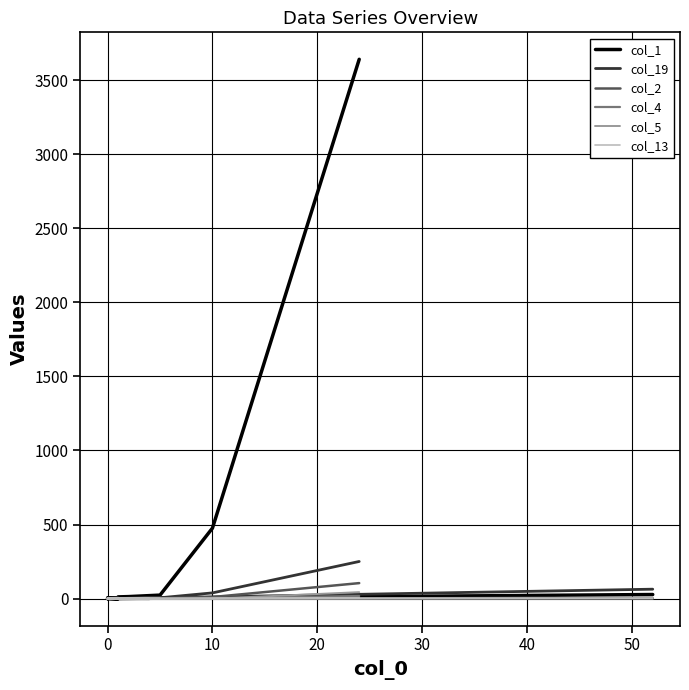

True or false: col_2 and col_1 intersect in this chart.

False